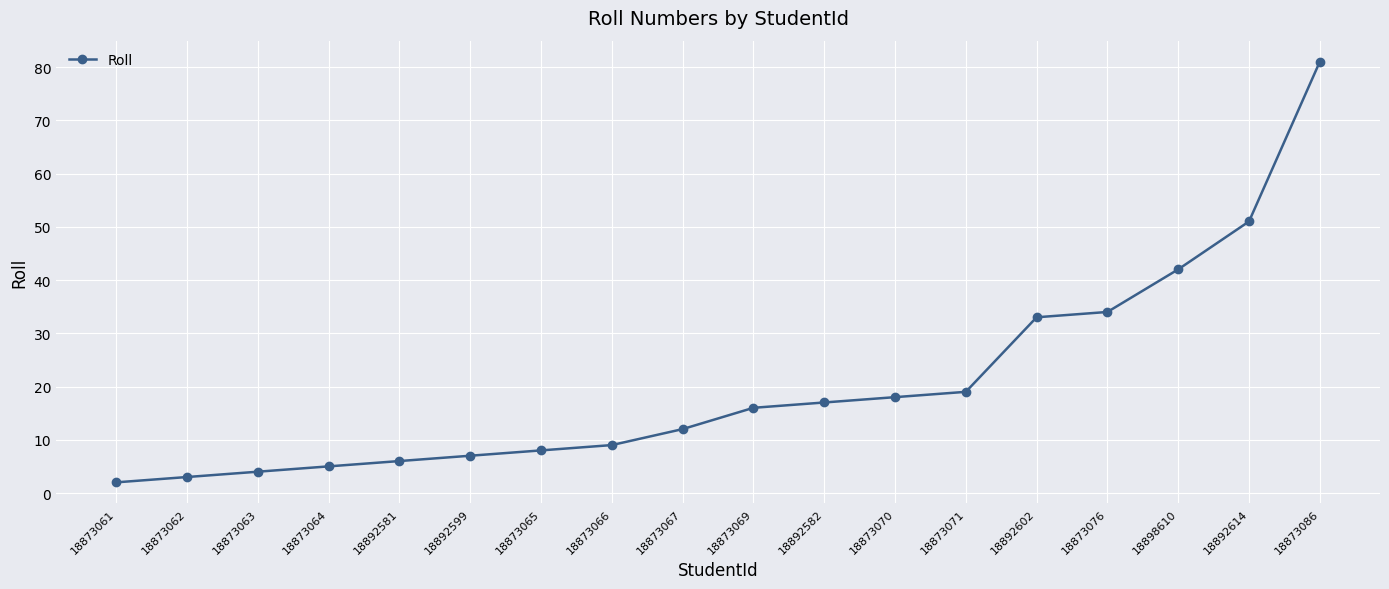

Reading left to right, transcribe all the data shown in this chart.

18873061=2	18873062=3	18873063=4	18873064=5	18892581=6	18892599=7	18873065=8	18873066=9	18873067=12	18873069=16	18892582=17	18873070=18	18873071=19	18892602=33	18873076=34	18898610=42	18892614=51	18873086=81